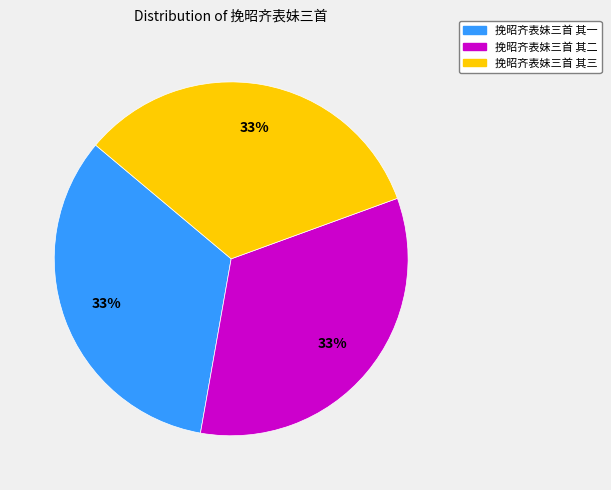

To the nearest percent, what is the combined percentage of 挽昭齐表妹三首 其三 and 挽昭齐表妹三首 其一?

67%